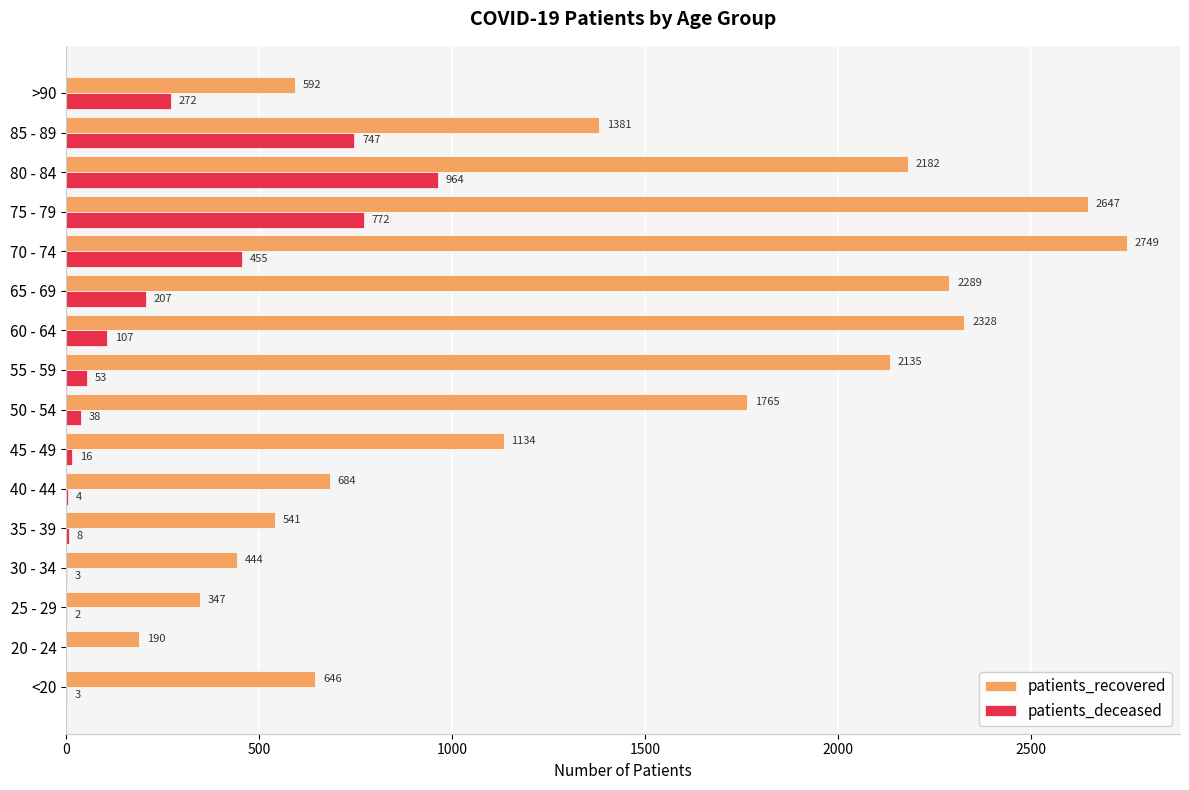

At which category does the chart reach its peak across all series?

70 - 74